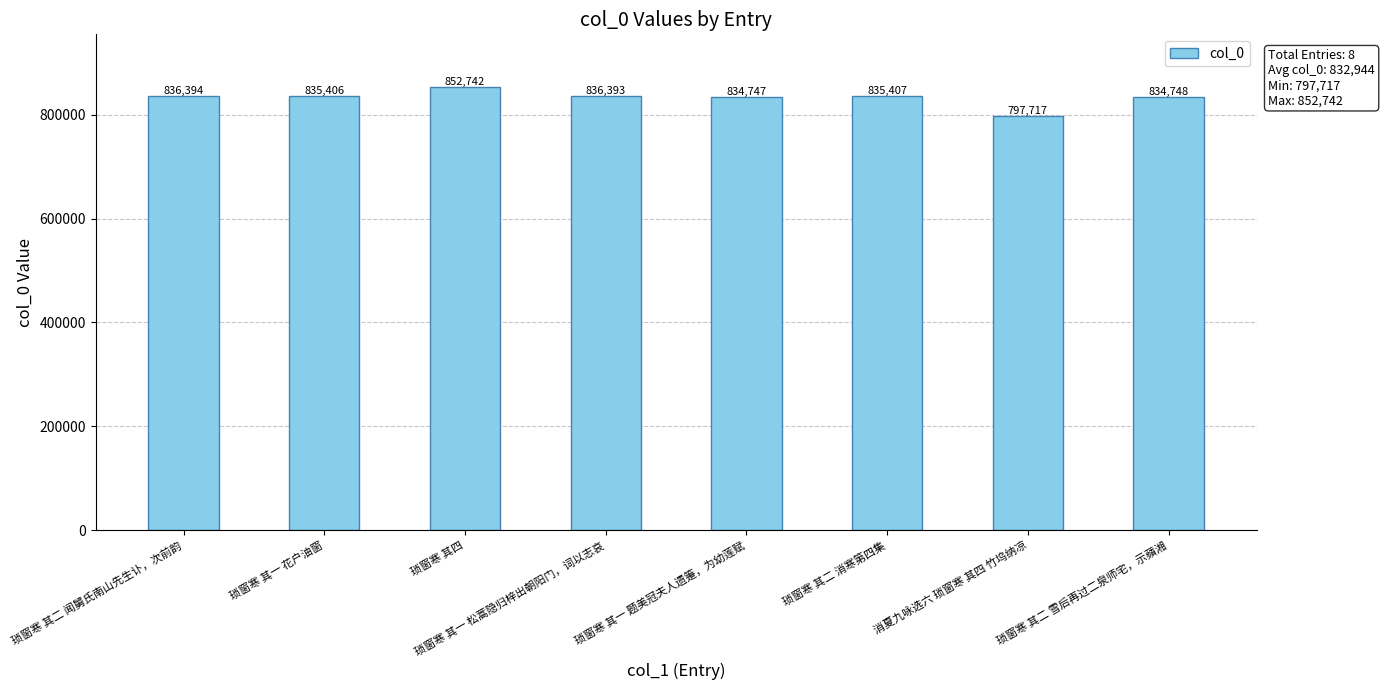

Reading left to right, list all the values displayed in this chart.

琐窗寒 其二 闻舅氏南山先生讣，次前韵=836394	琐窗寒 其一 花户油窗=835406	琐窗寒 其四=852742	琐窗寒 其一 松蒿隐归梓出朝阳门，词以志哀=836393	琐窗寒 其一 题美冠夫人遗箑，为幼莲赋=834747	琐窗寒 其二 消寒第四集=835407	消夏九咏选六 琐窗寒 其四 竹坞纳凉=797717	琐窗寒 其二 雪后再过二泉师宅，示蘋湘=834748